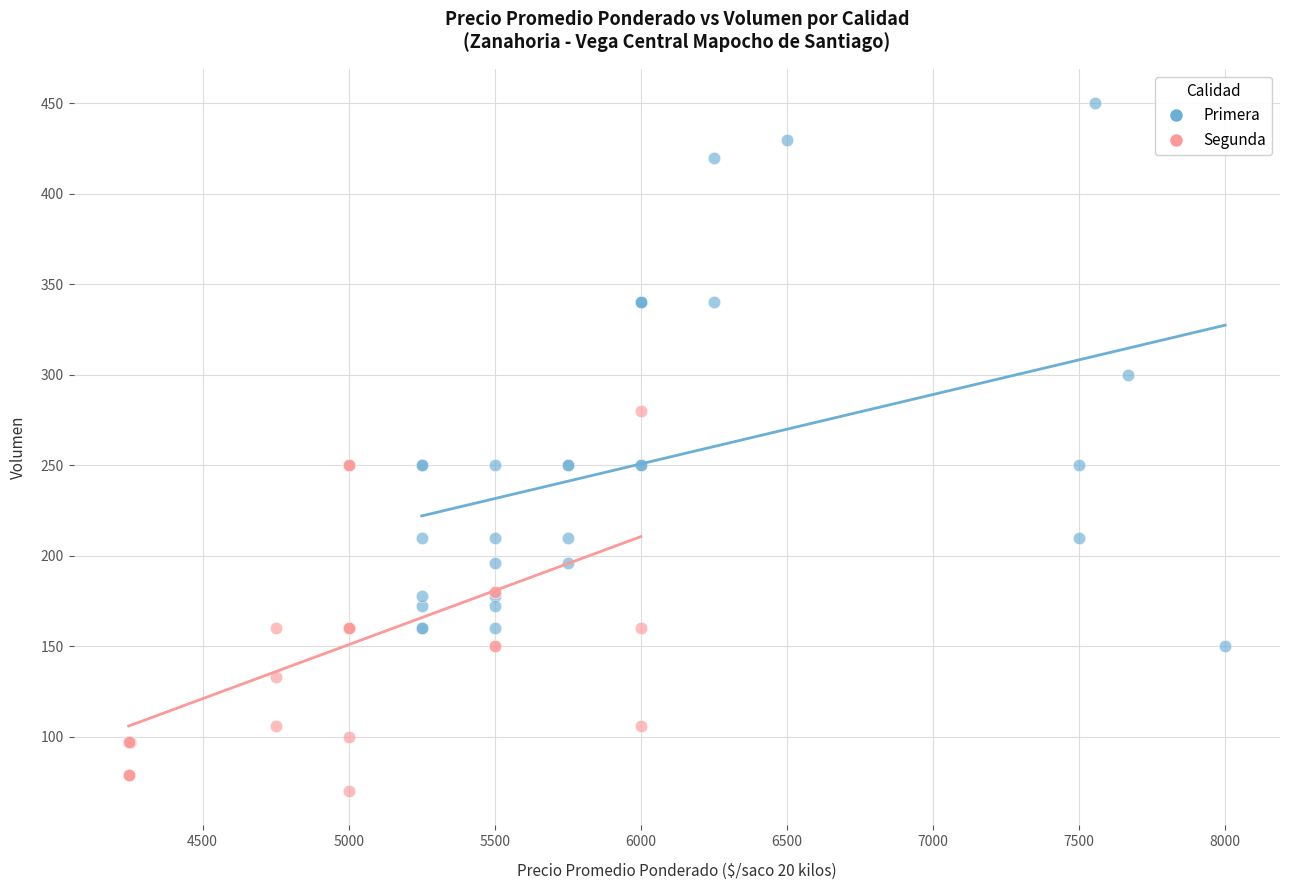

Which series contains the lowest Y value?

Segunda